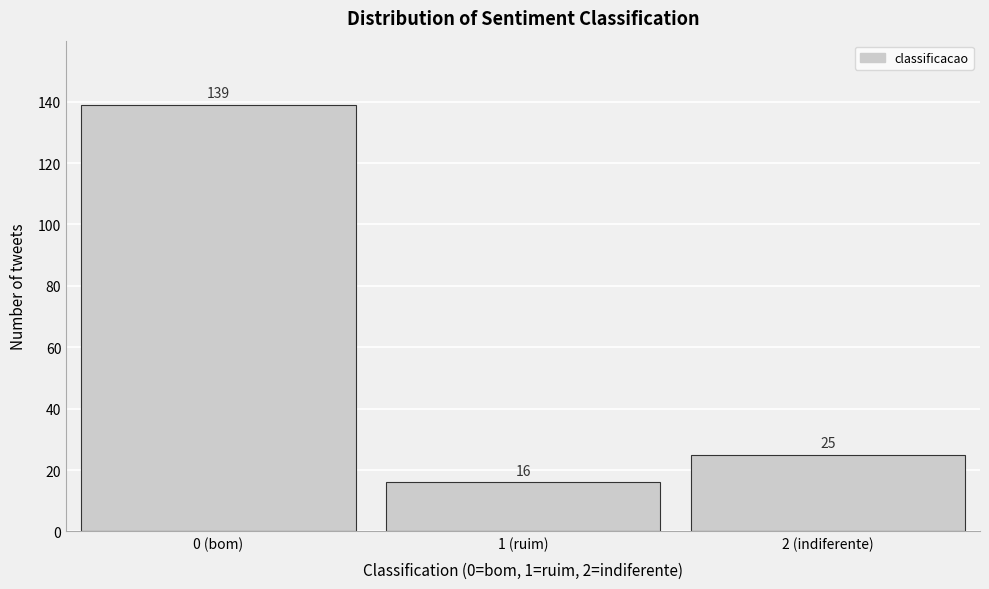

Reading left to right, extract all data points from this chart.

0 (bom)=139	1 (ruim)=16	2 (indiferente)=25